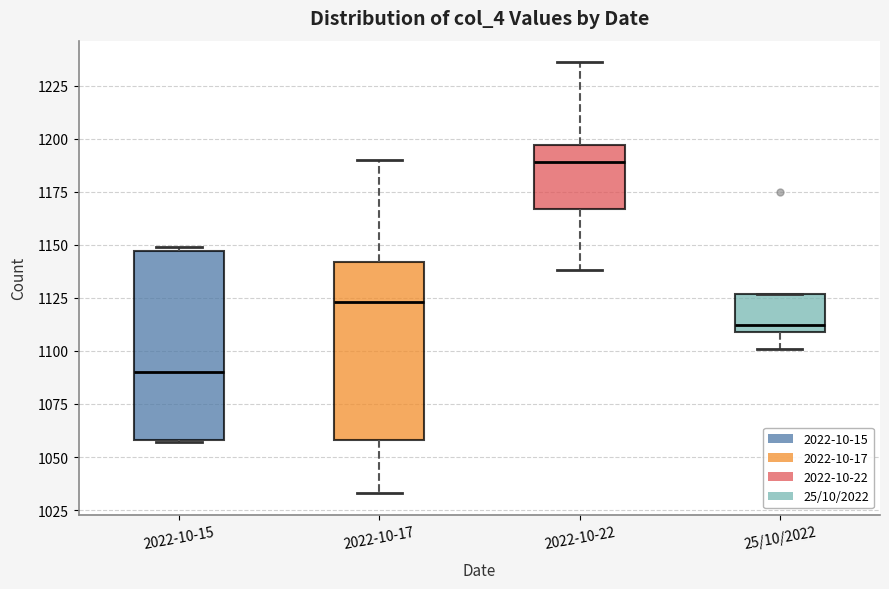

Where is the upper edge of the box for 25/10/2022 on the y-axis? The values are not printed on the chart, so give them approximately, as read against the axis.

1125